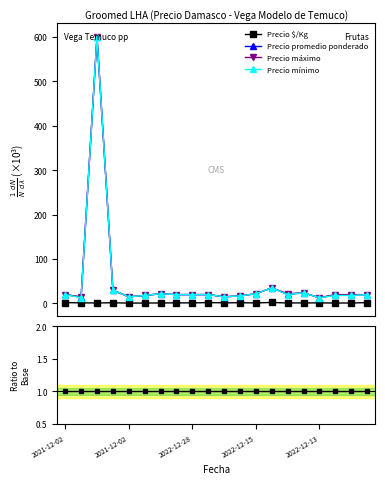

What are all the series names shown in the legend?

Precio $/Kg, Precio promedio ponderado, Precio máximo, Precio mínimo